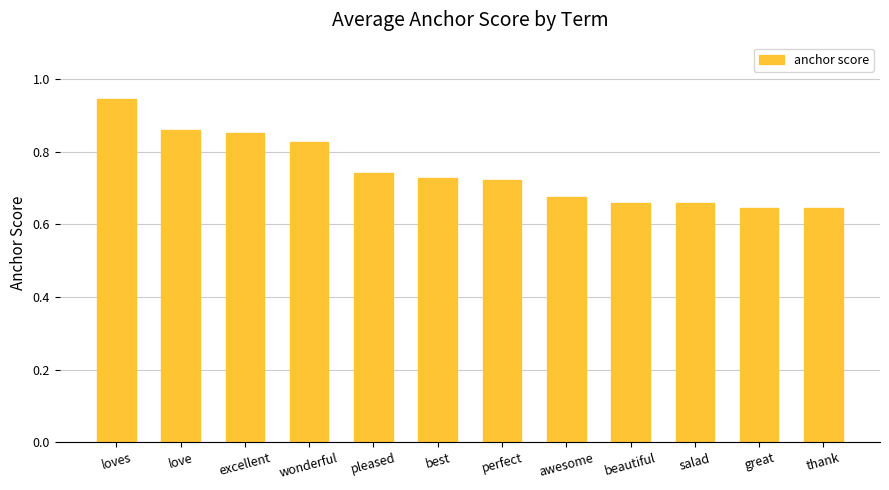

What is the label of the 6th bar from the left?

best